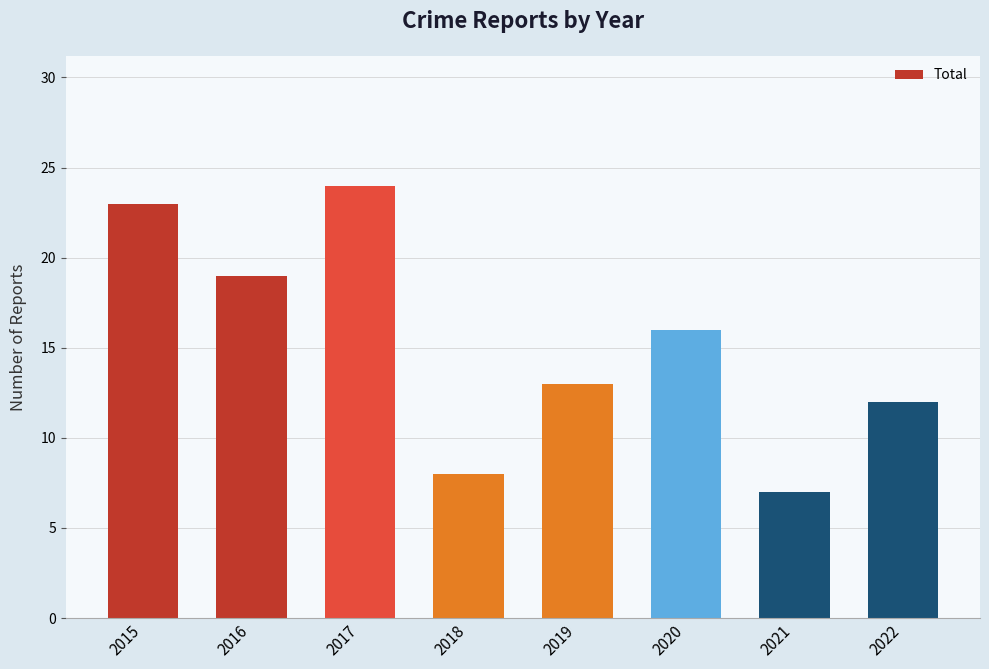

How many data points does each series have?

8